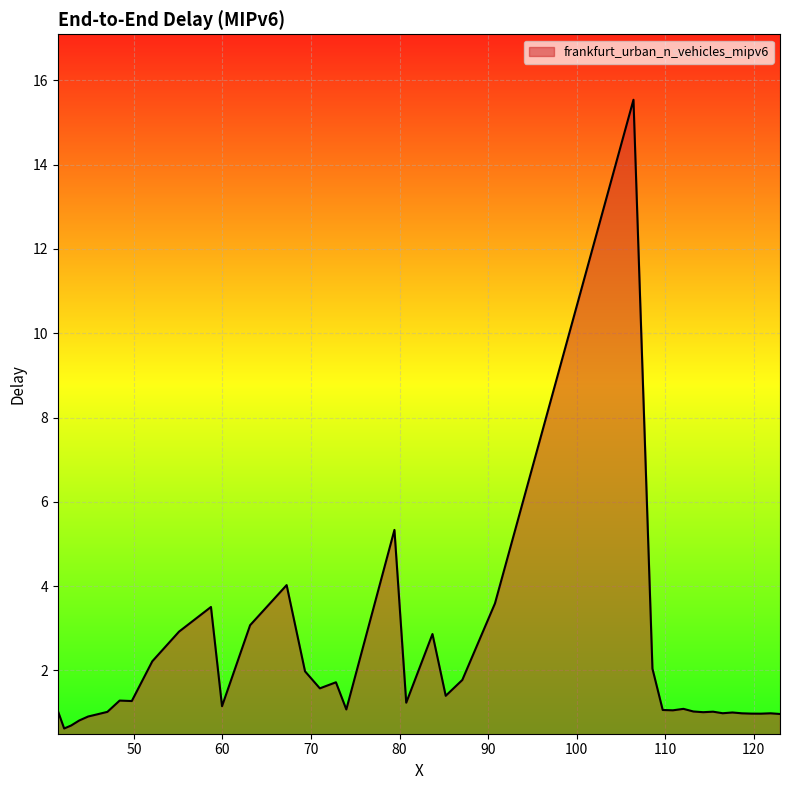

What is the greatest value displayed?

15.5